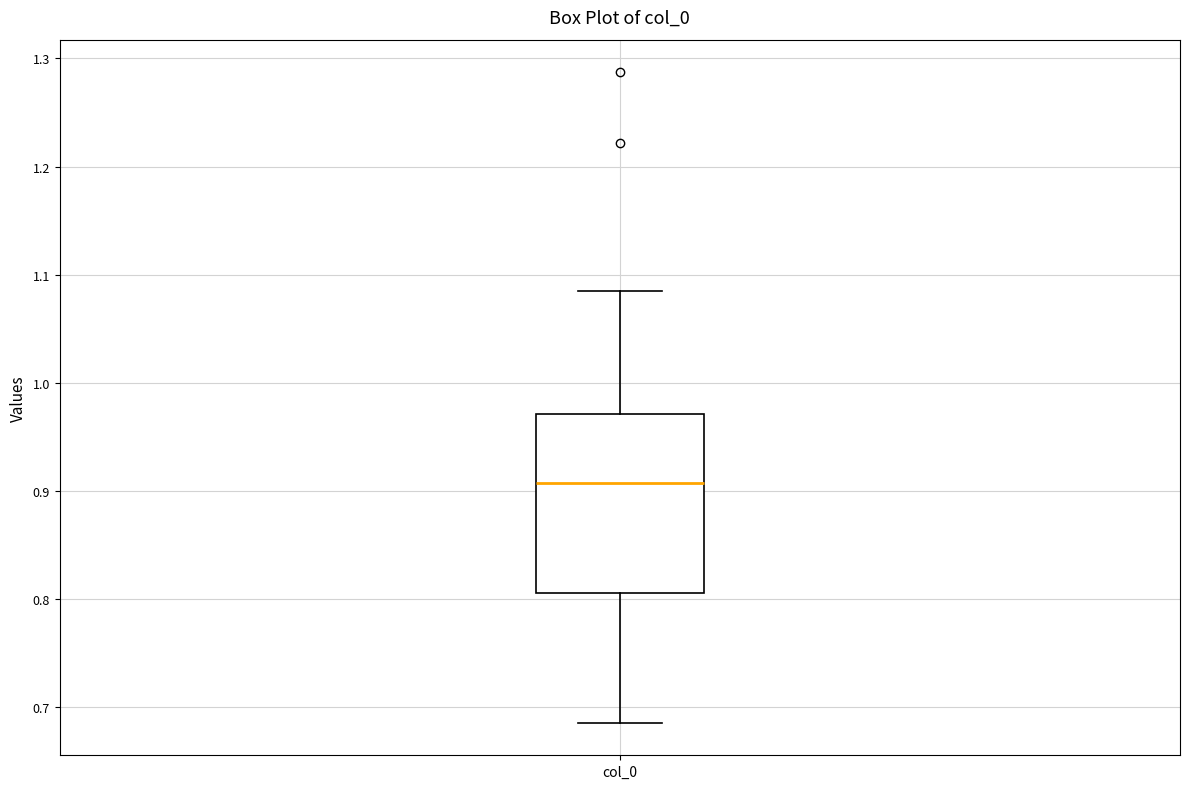

Read this box plot against the y-axis: the position of the median line, the range covered by the box, and the ends of both whiskers. The values are not printed on the chart, so give them approximately, as read against the axis.

median 0.91, box 0.81 to 0.97, whiskers 0.69 to 1.08